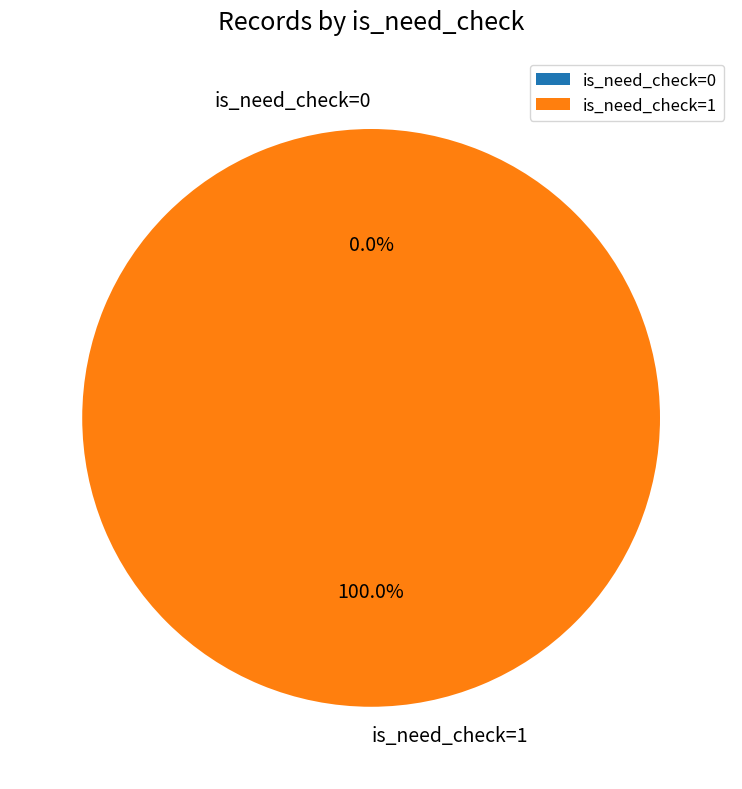

Count the number of slices in the pie.

2